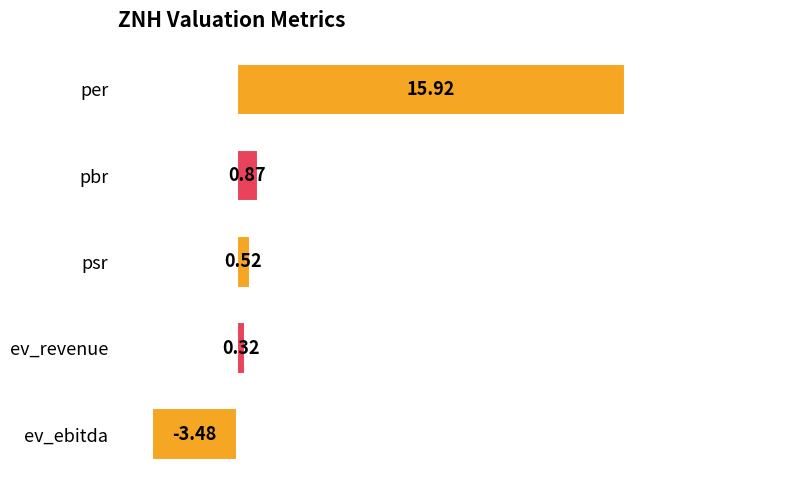

What is the label of the 2nd bar from the top?

pbr